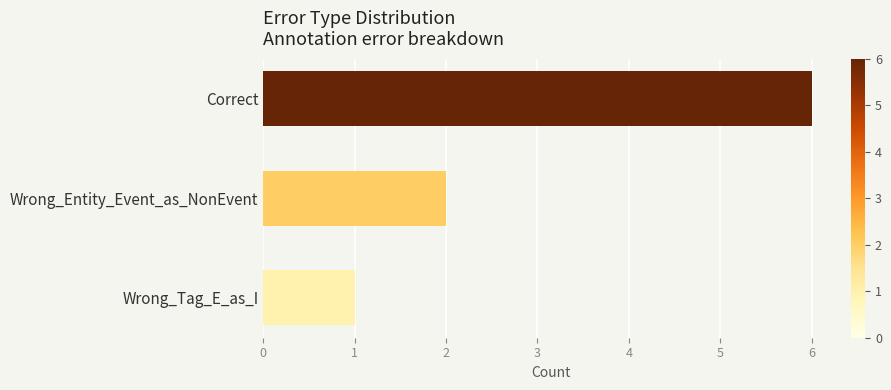

Reading top to bottom, transcribe all the data shown in this chart.

6	2	1